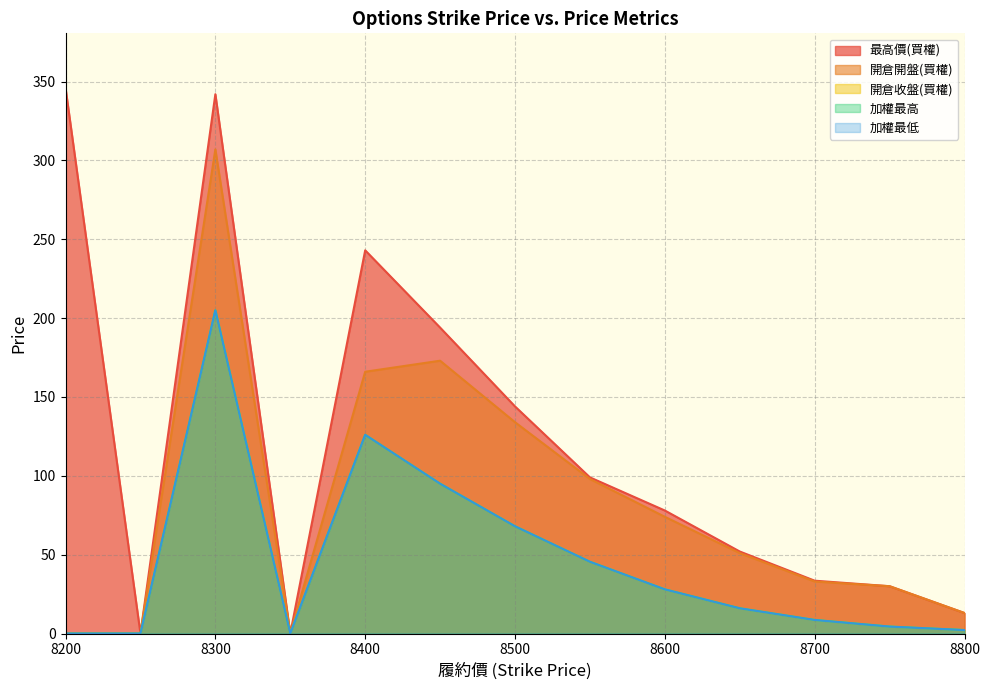

What is the sum of the 開倉收盤(買權) values at 8700 and 8400?

134.6